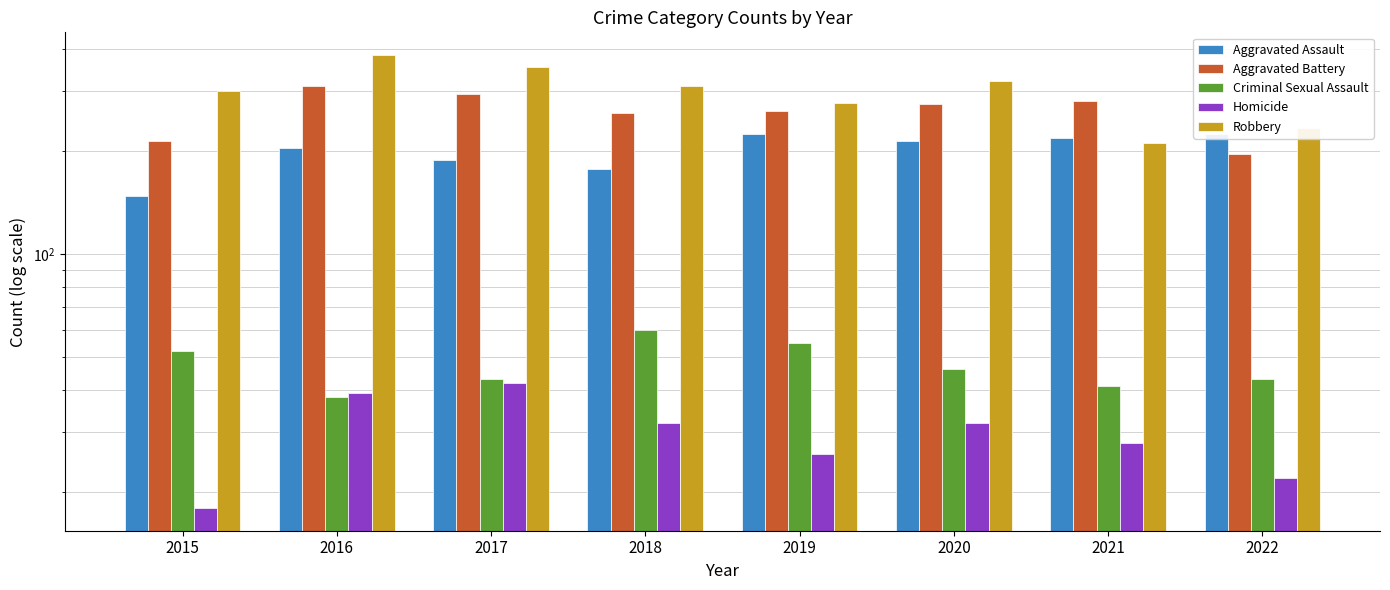

Reading left to right, list all the values displayed in this chart.

Aggravated Assault: 148	204	189	177	224	214	218	225
Aggravated Battery: 215	310	294	259	263	276	281	196
Criminal Sexual Assault: 52	38	43	60	55	46	41	43
Homicide: 18	39	42	32	26	32	28	22
Robbery: 300	383	353	311	277	322	212	234